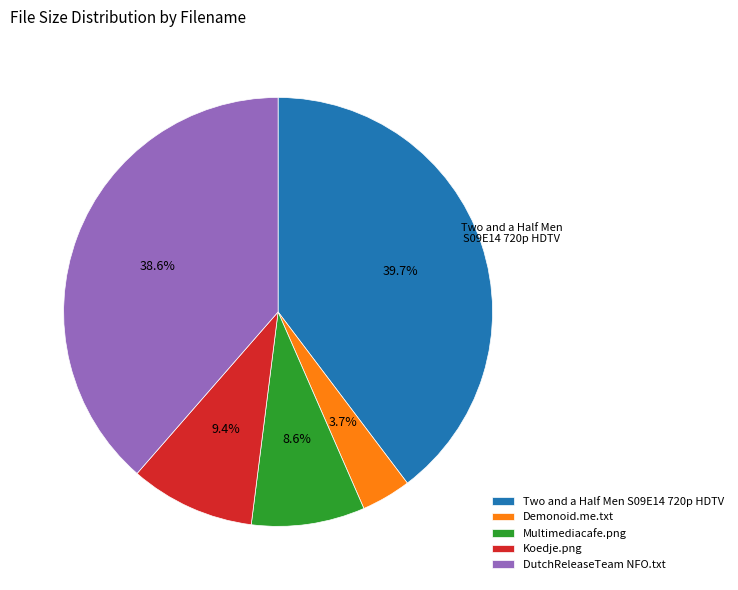

Do Two and a Half Men S09E14 720p HDTV and DutchReleaseTeam NFO.txt together represent more than half of the pie?

Yes